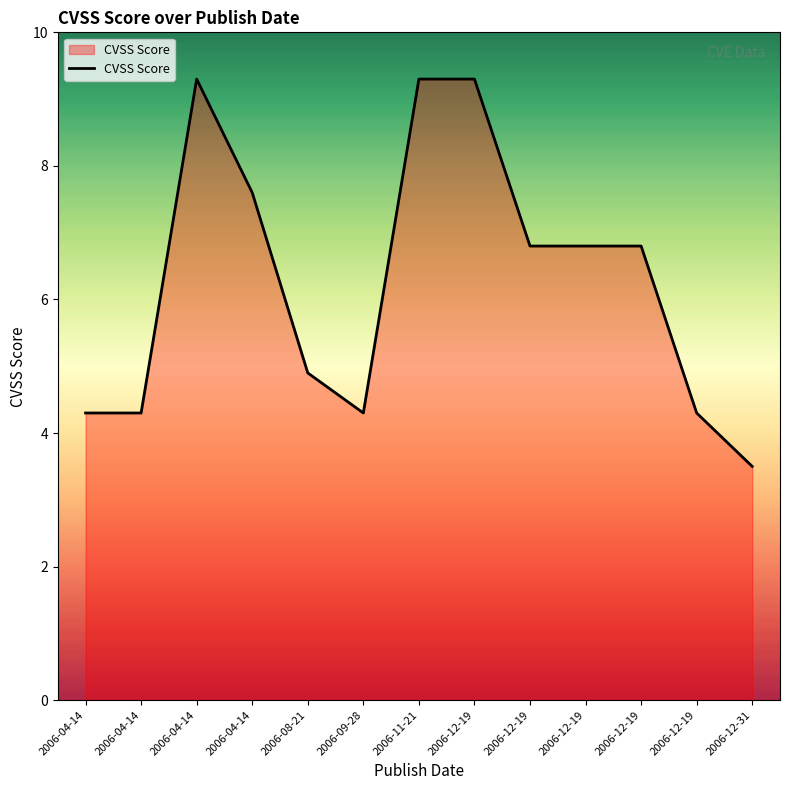

At which label is the value closest to 6?

2006-12-19